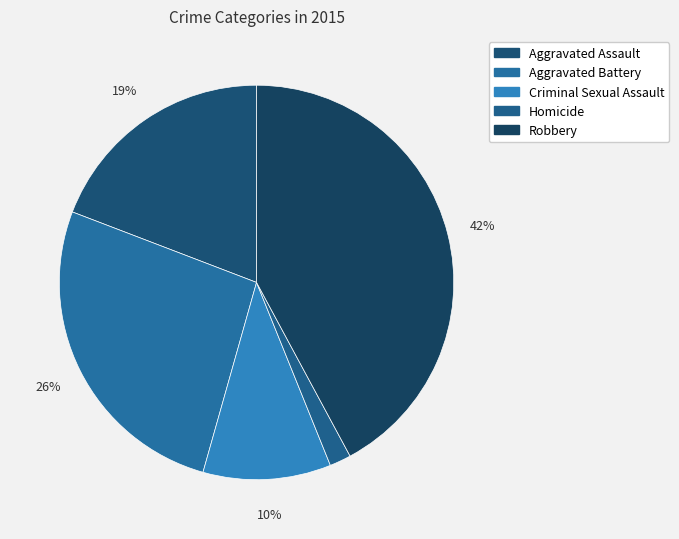

Is there any slice that represents more than half of the pie?

No